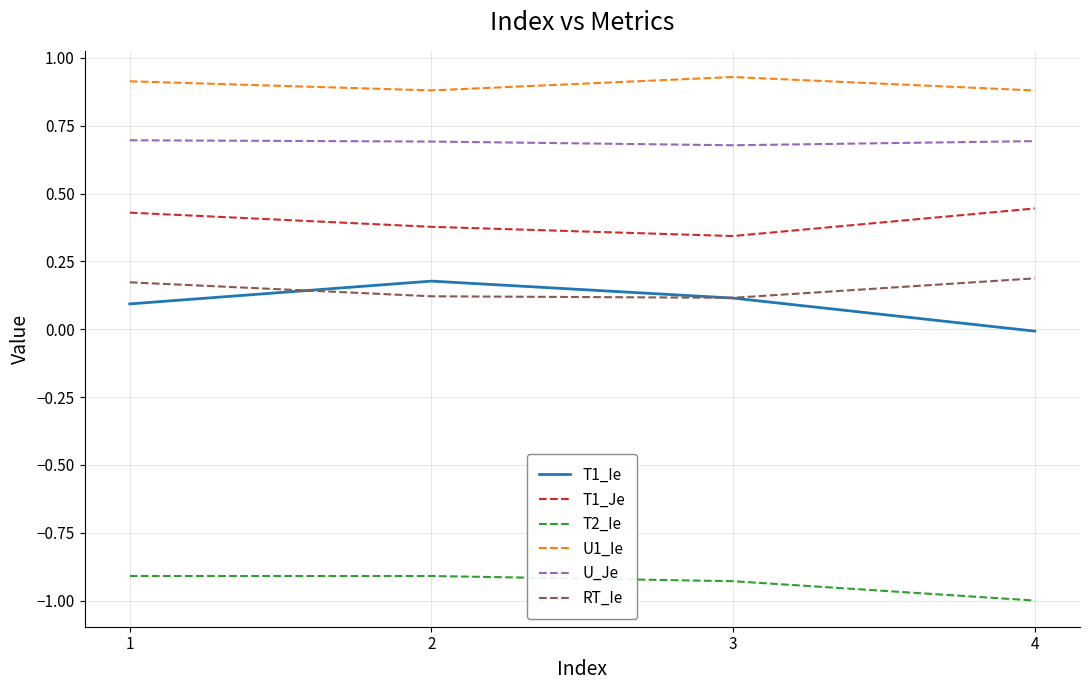

In U_Je, how many points are lower than both neighbors (excluding endpoints)?

1